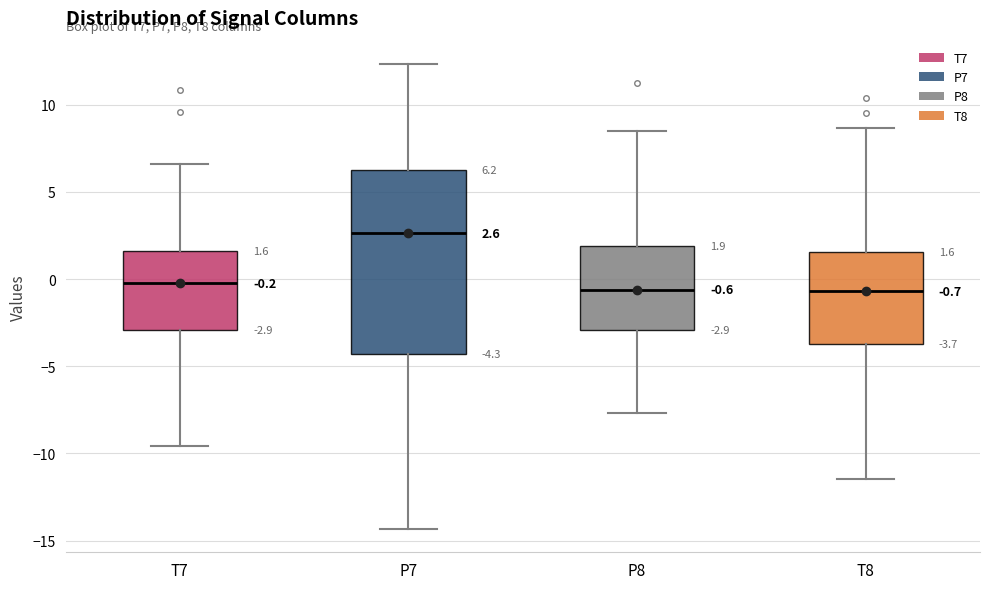

Which box's median line is the highest?

P7